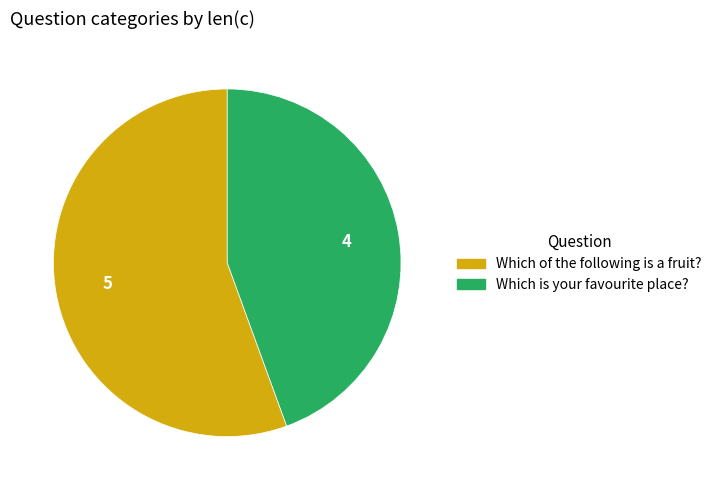

Which category has the smallest portion of the pie?

Which is your favourite place?